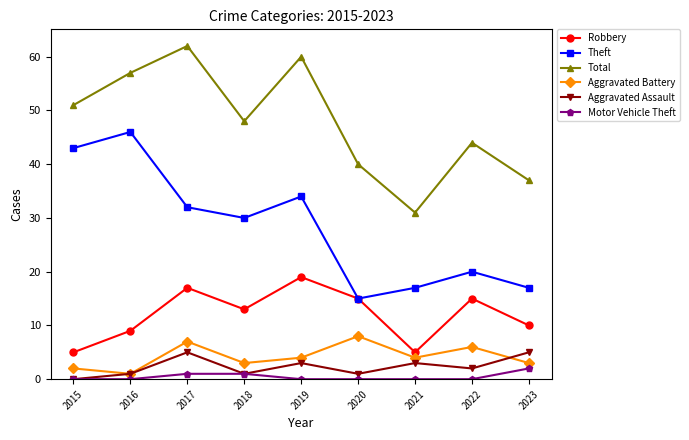

Which series changed the most between 2017 and 2022?

Total